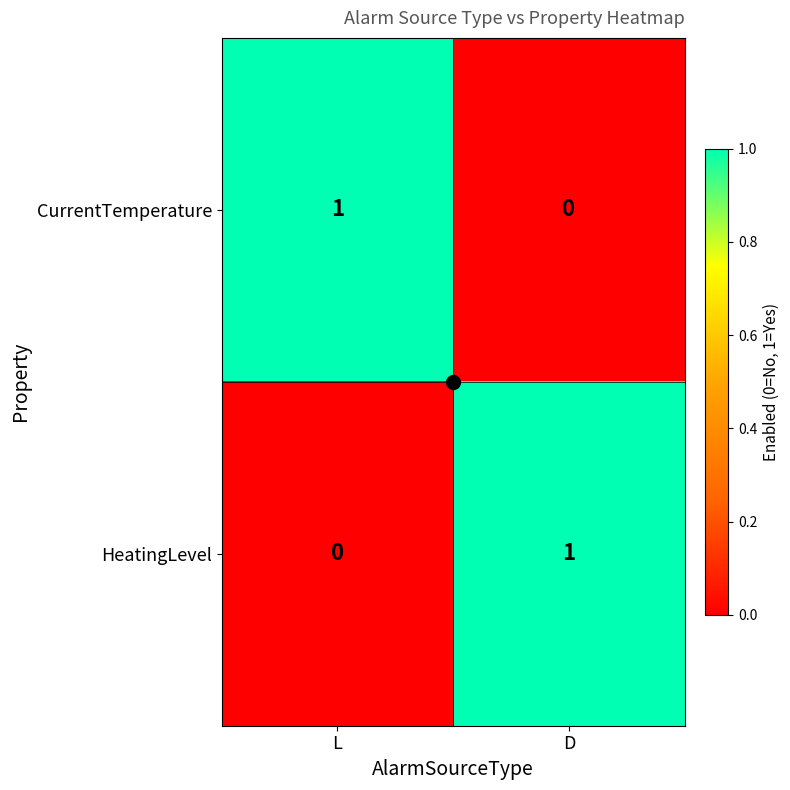

True or false: CurrentTemperature has a value of 1 at L.

True